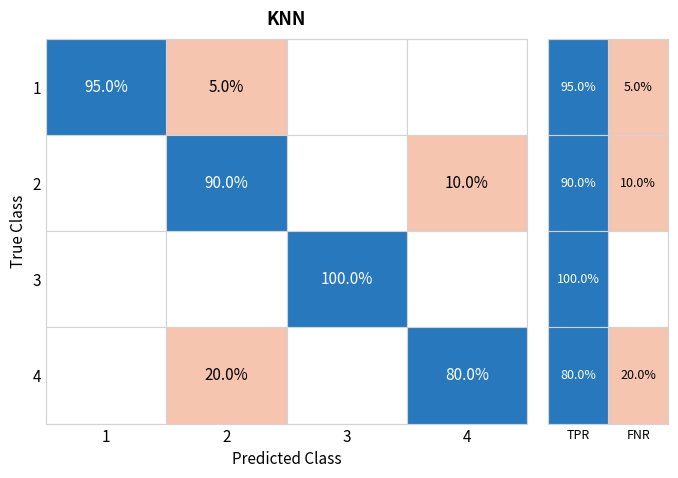

What is the highest value of the 2 series?

90